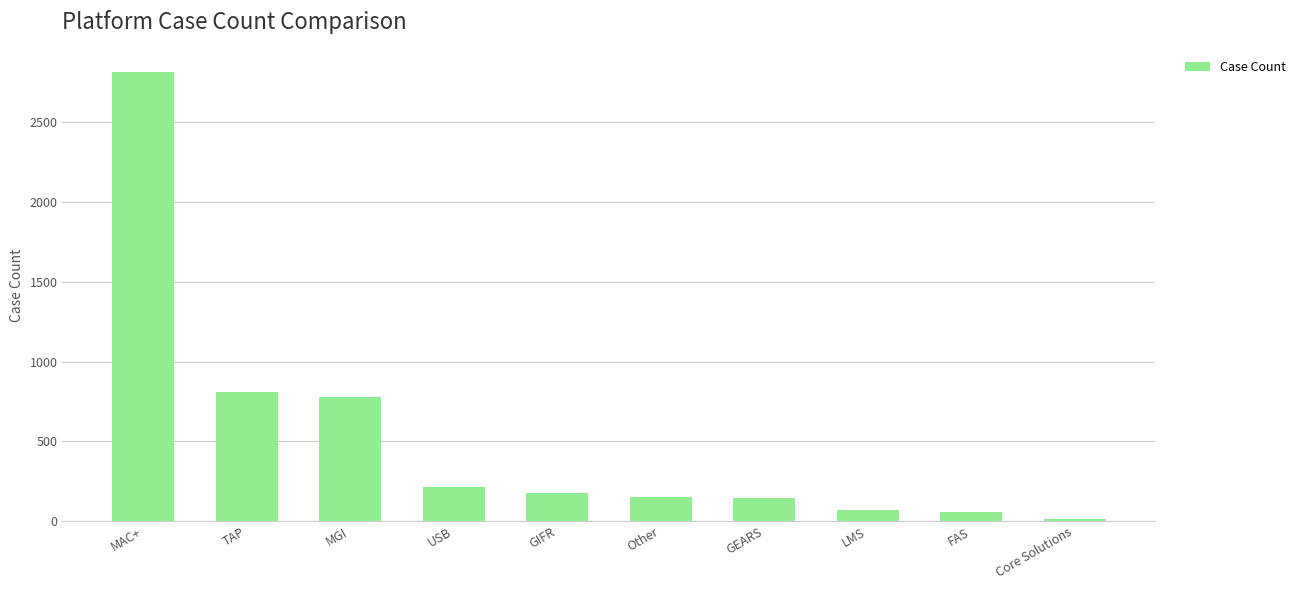

What is the greatest value displayed?

2812